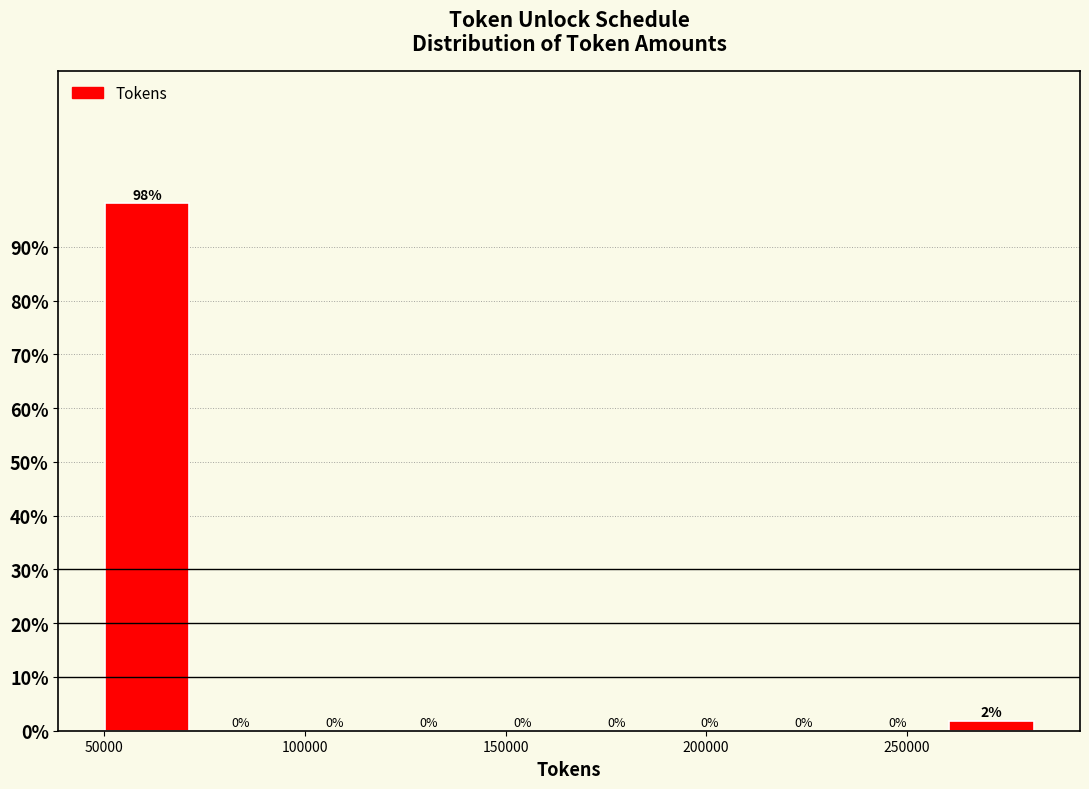

Which range on the x-axis has the tallest bar?

50000 to 70000